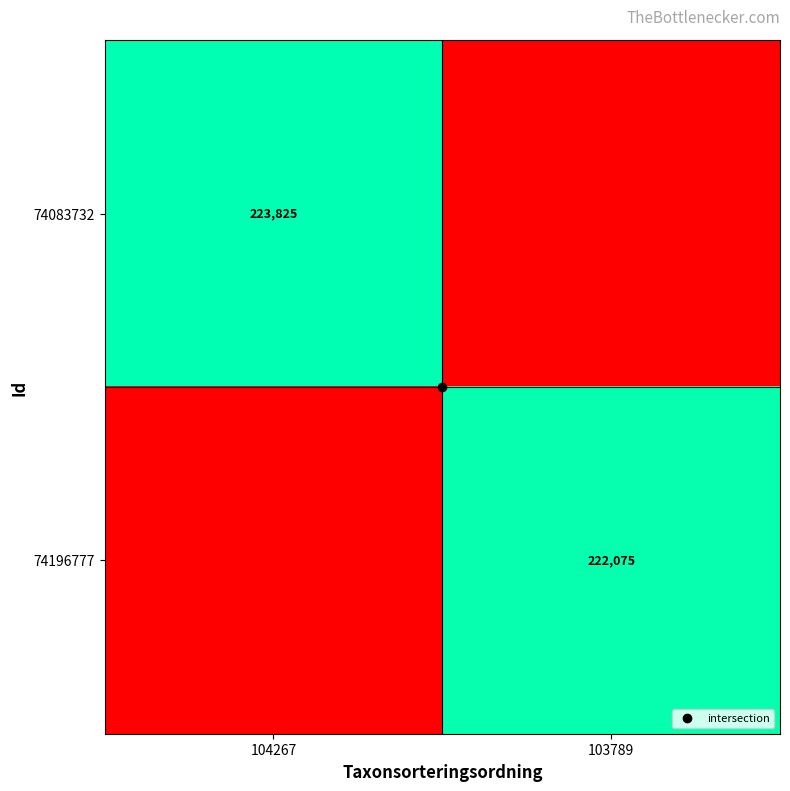

At 103789, list the series in order from smallest to largest.

74083732, 74196777